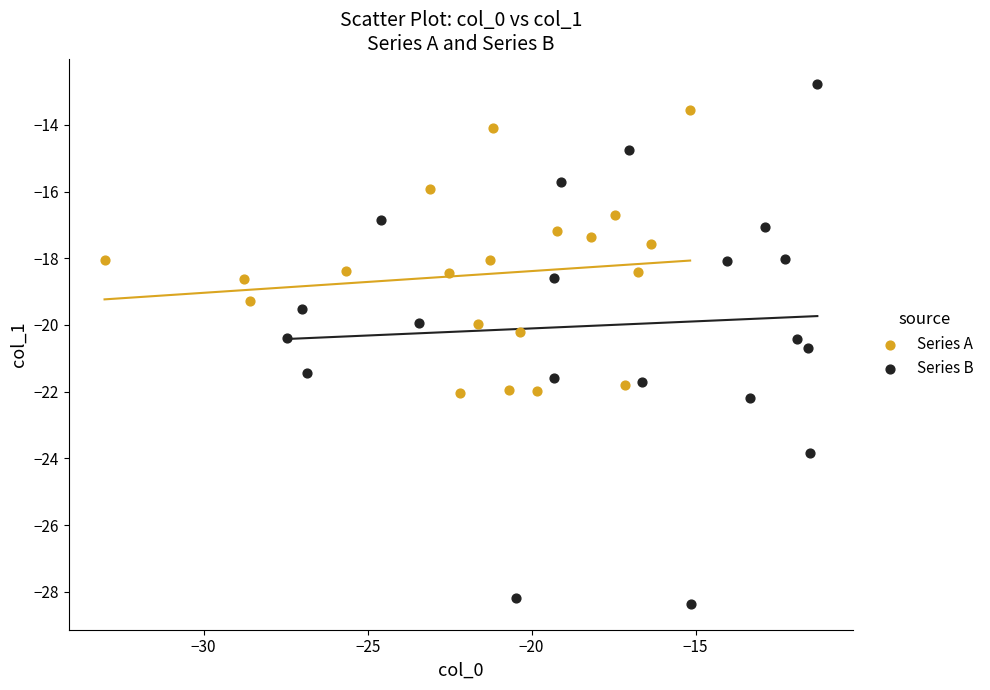

Which series reaches the minimum Y coordinate?

Series B